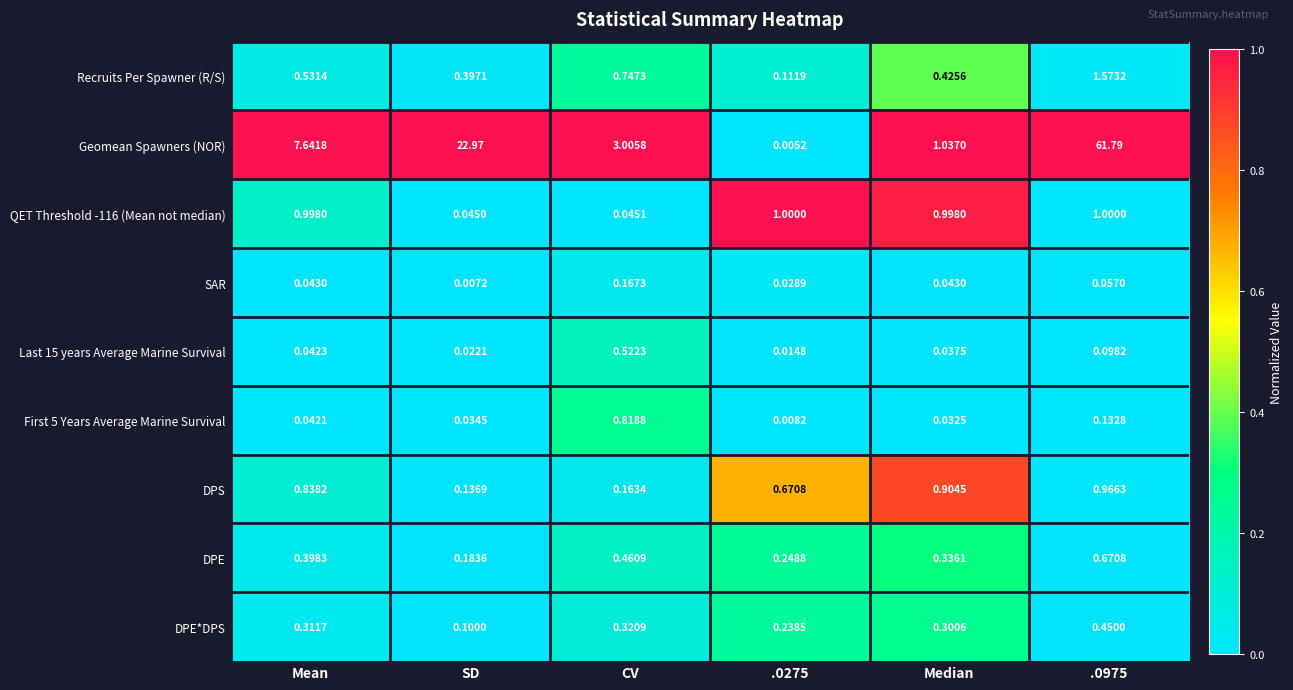

At which category does the chart reach its peak across all series?

.0975